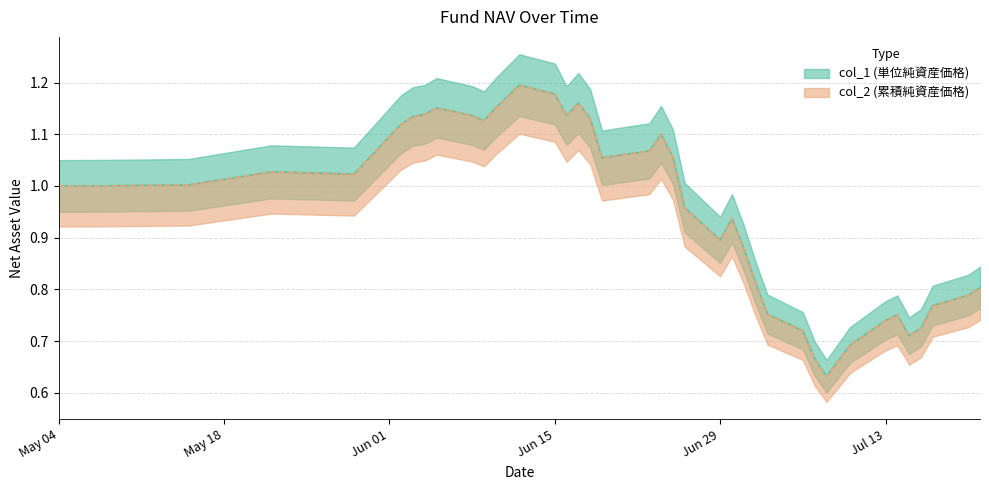

Where is the first local maximum for col_1?

2015-05-22